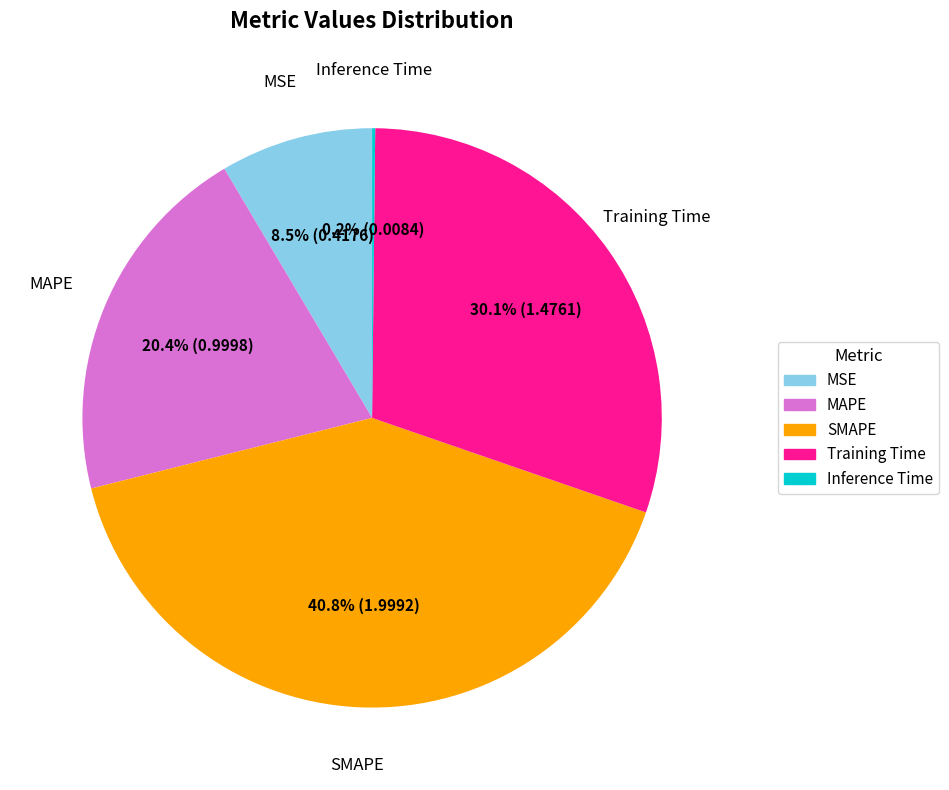

Is there any slice that represents more than half of the pie?

No